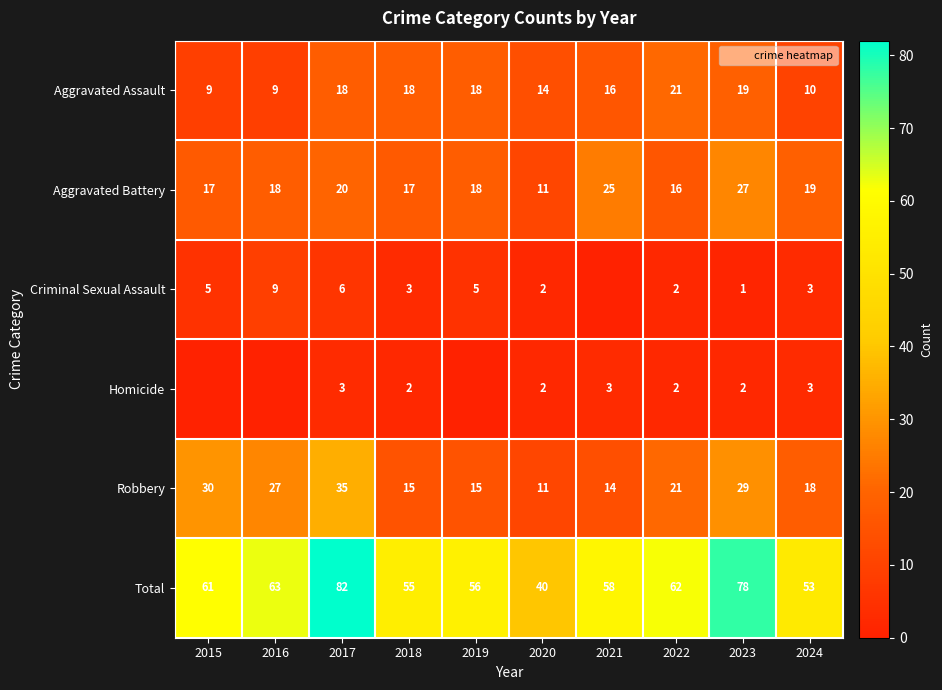

What is the sum of the Robbery values at 2019 and 2016?

42